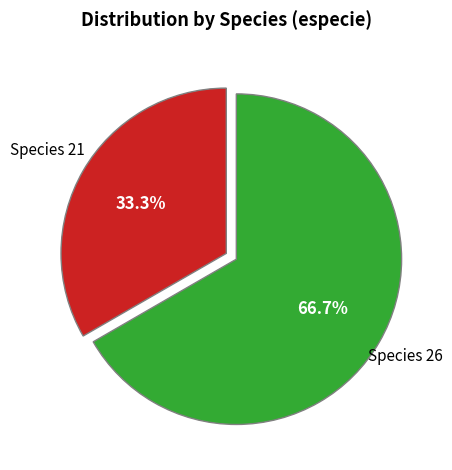

Approximately how many times larger is the value at Species 21 compared to Species 26?

0.5